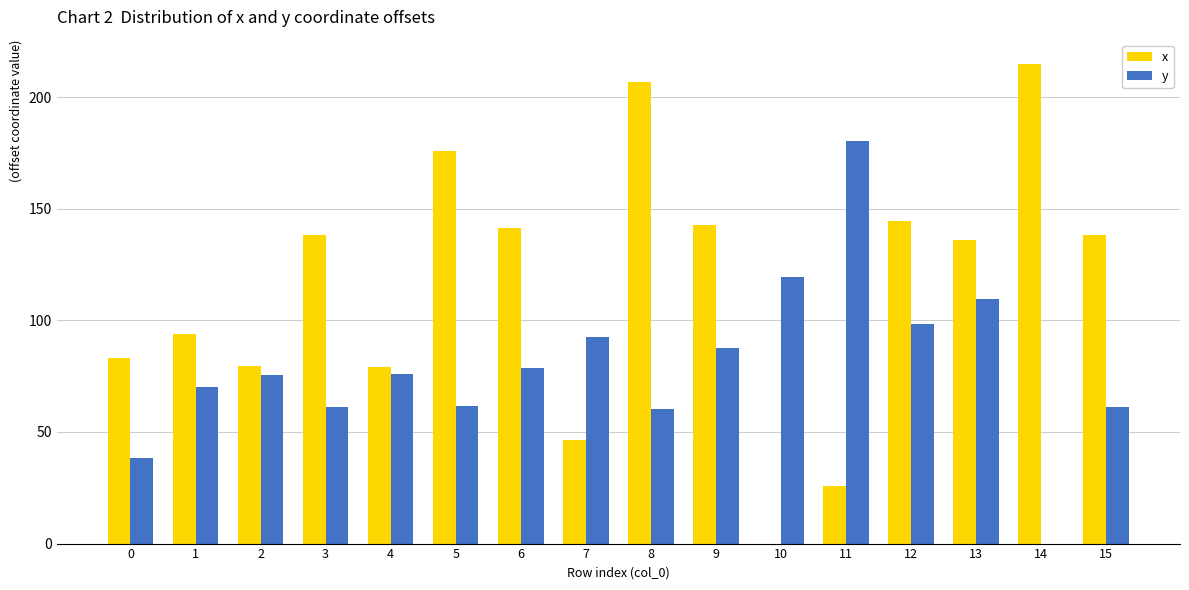

What is the maximum value shown in the chart?

215.0